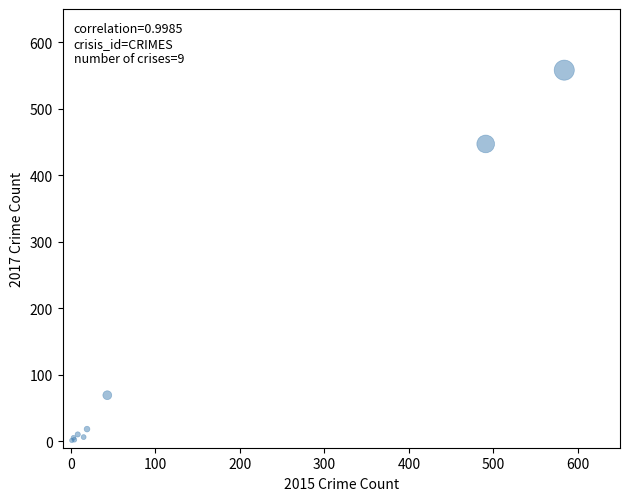

What Y value in the scatter plot is closest to 279?

447